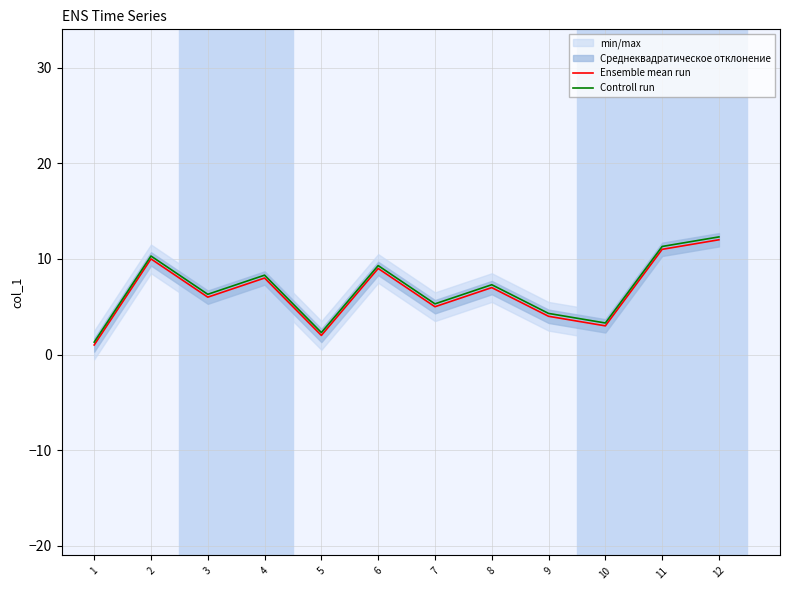

What is the spread (max minus min) of values at 9?

0.3